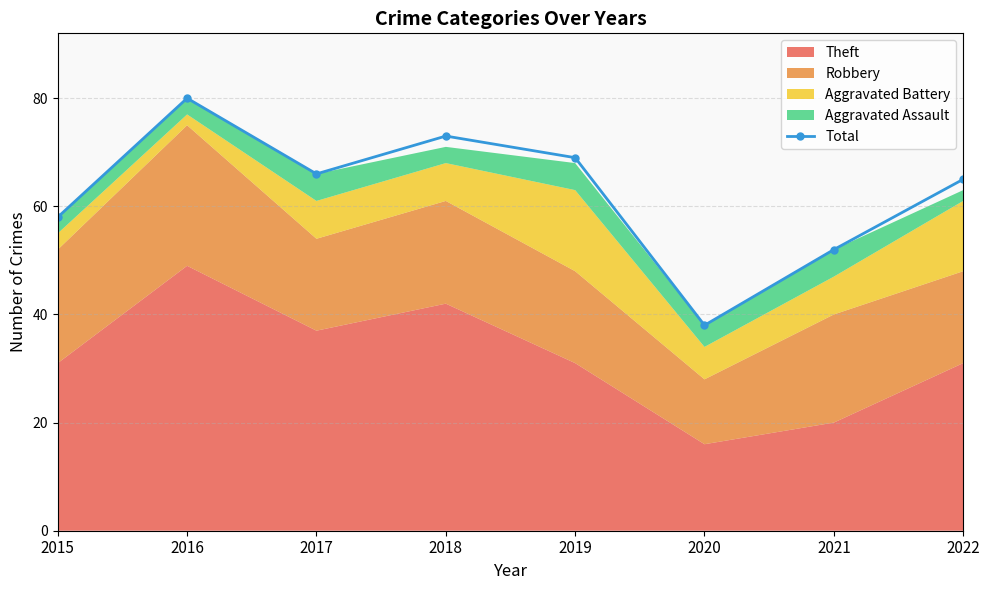

Reading right to left, what are all the values shown in this chart?

65	52	38	69	73	66	80	58